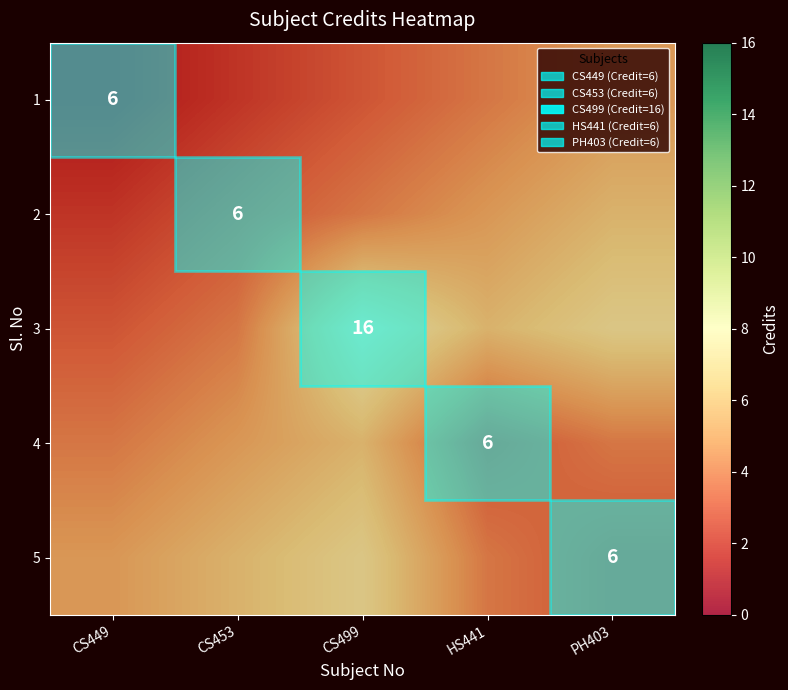

How many values in the 2 series exceed 4?

2